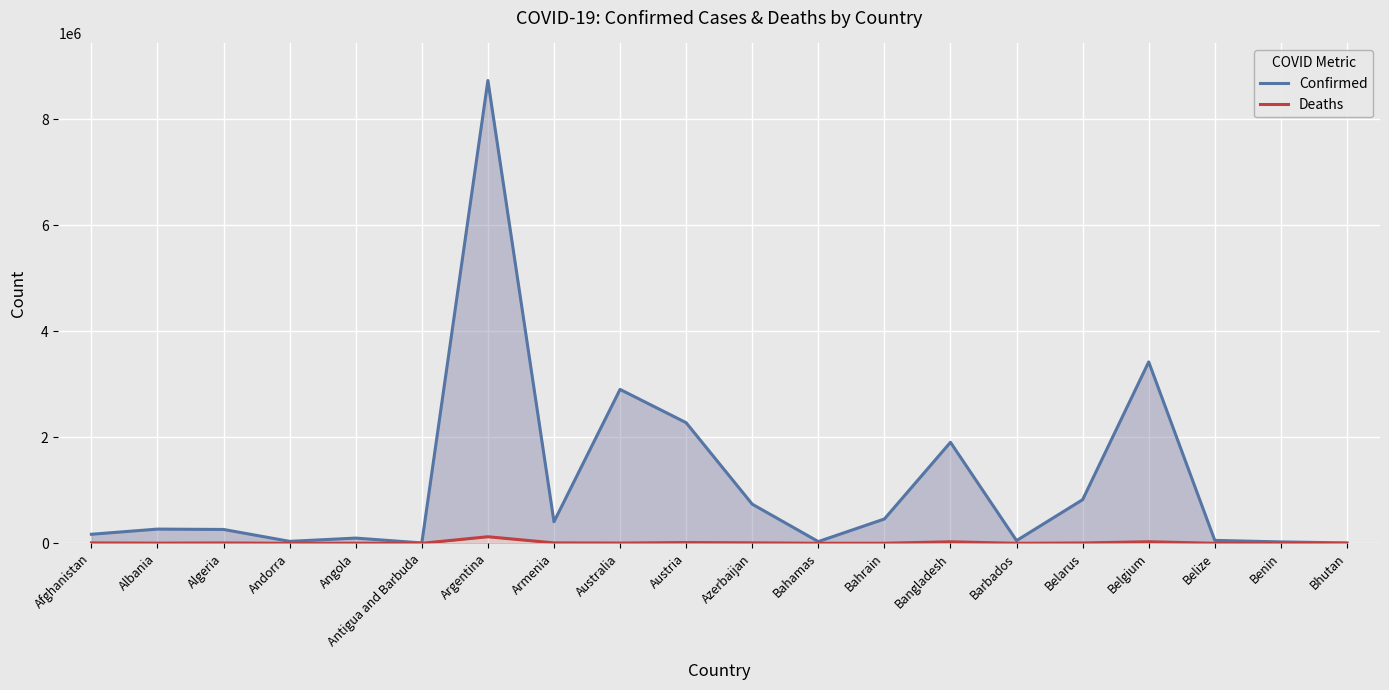

Rank the series by their average value, from lowest to highest.

Deaths, Confirmed